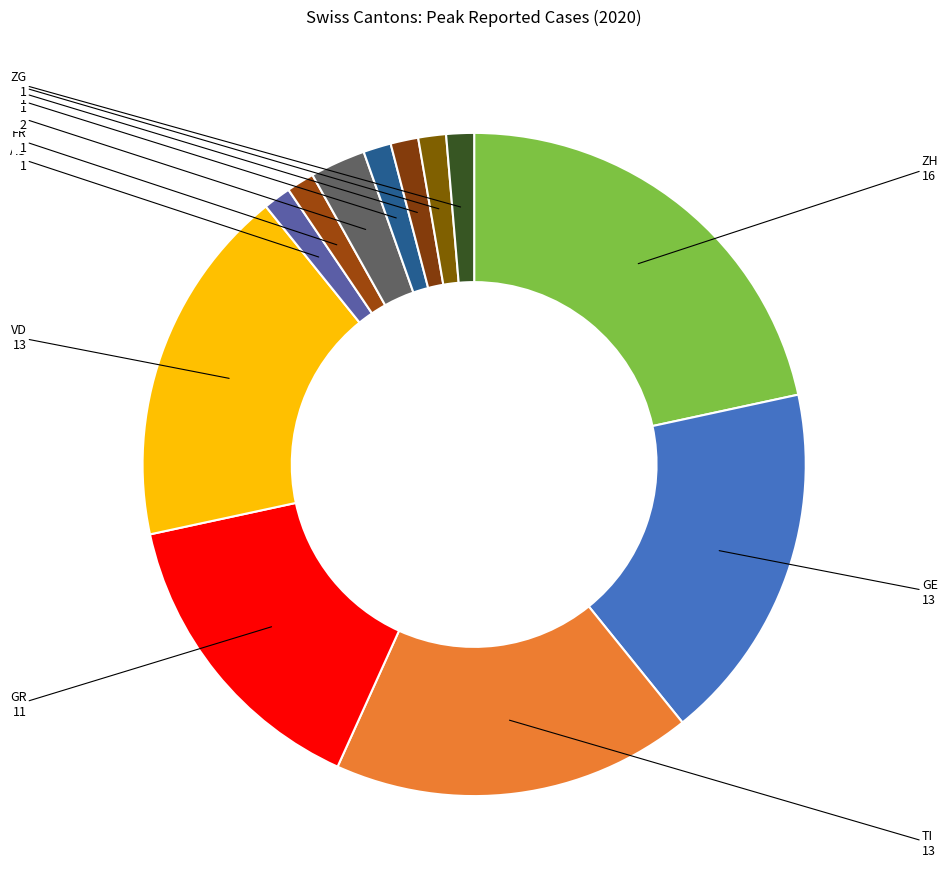

To the nearest percent, what is the average slice percentage?

8%